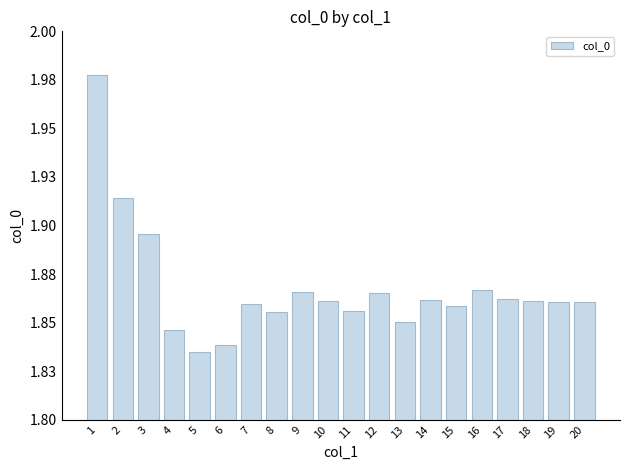

Does the chart contain any negative values?

No